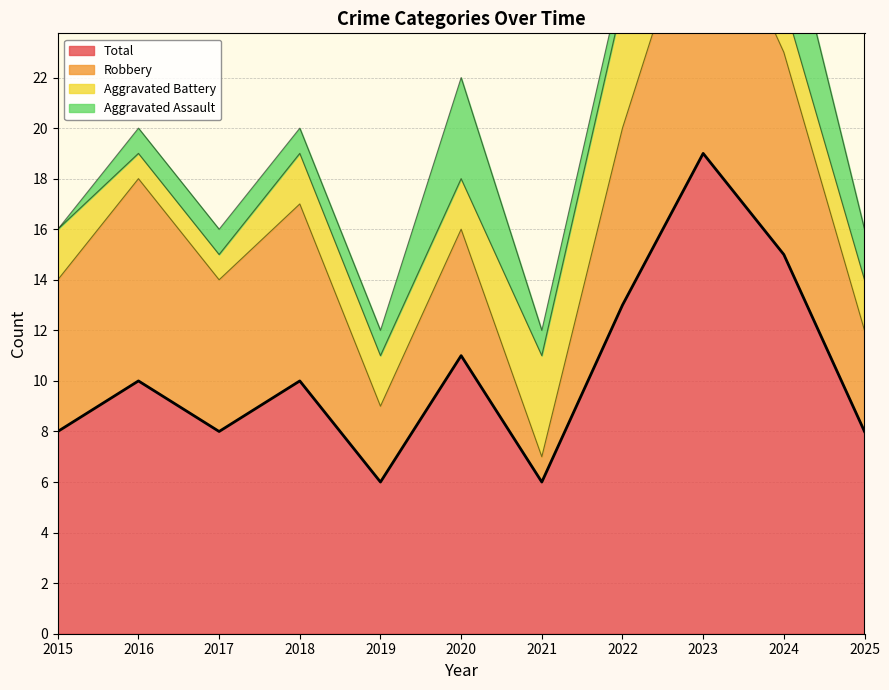

At which label does Robbery first exceed 6?

2016